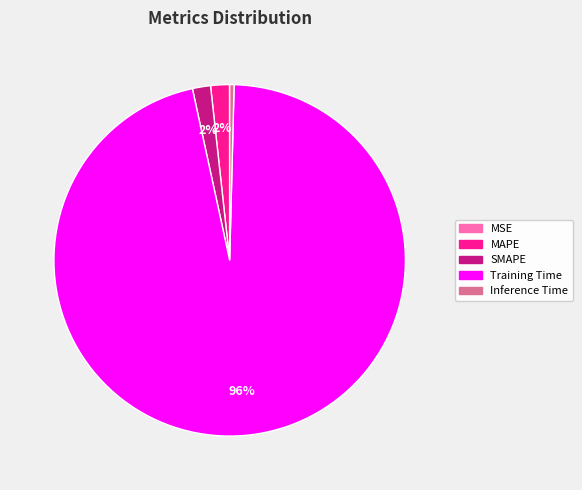

Which has a higher value, Training Time or MAPE?

Training Time